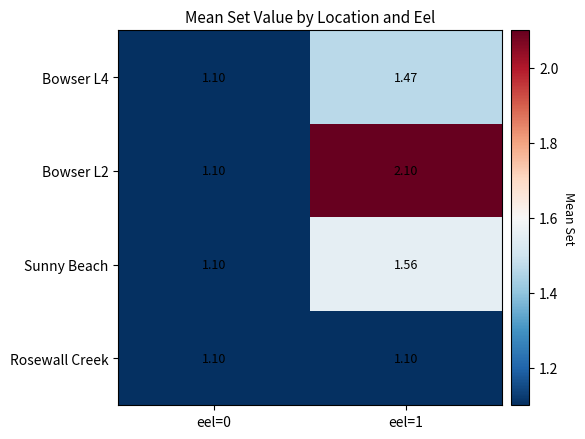

What is the total value across all series at eel=1?

6.2